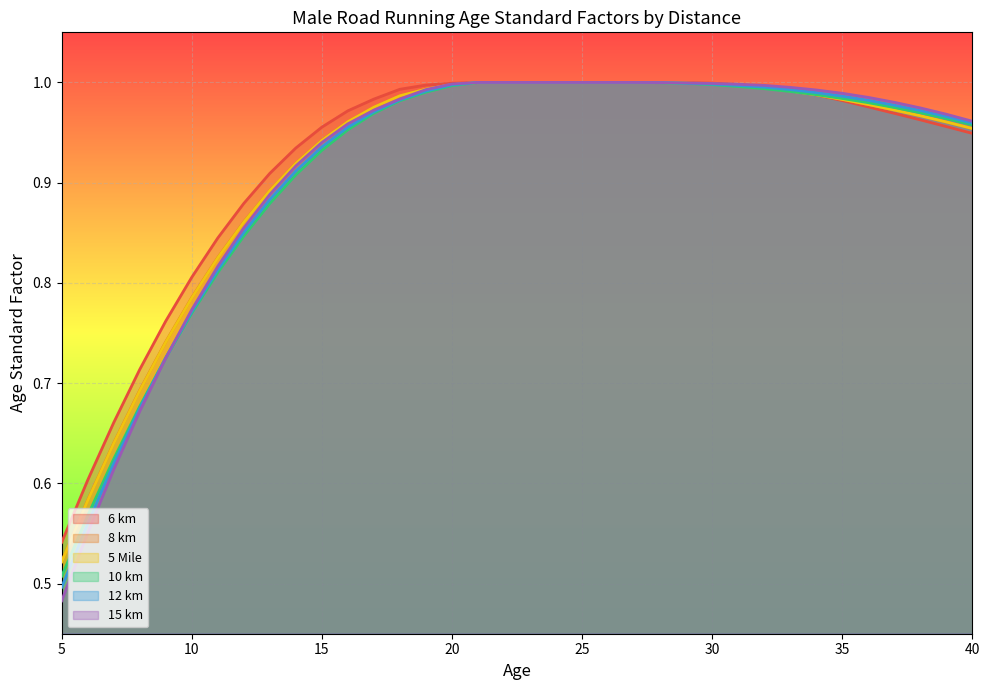

Which series has the widest spread of values?

15 km